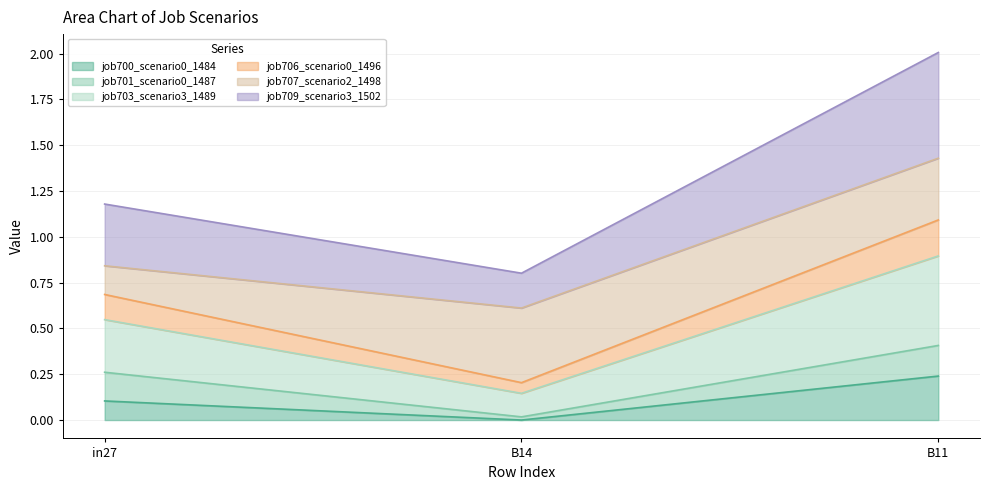

At which label does job709_scenario3_1502 first exceed 1?

in27